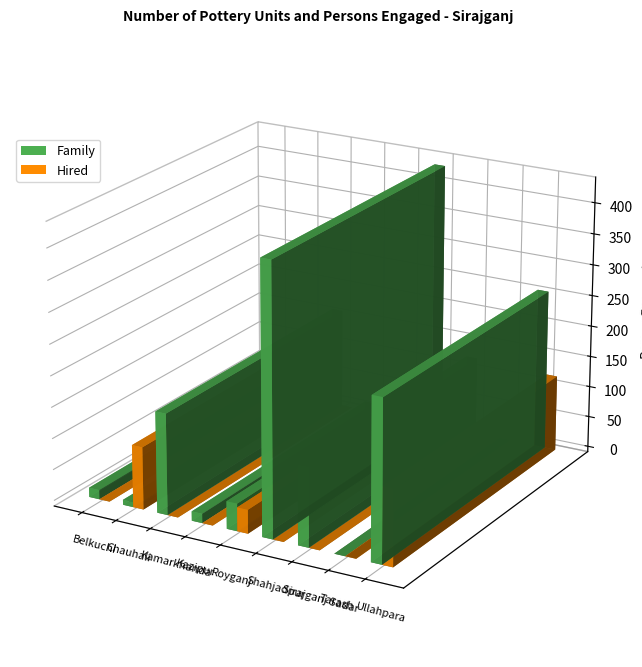

Reading left to right, extract all data points from this chart.

Family: 15	8	162	15	44	432	126	0	258
Hired: 0	100	0	0	38	0	0	0	122